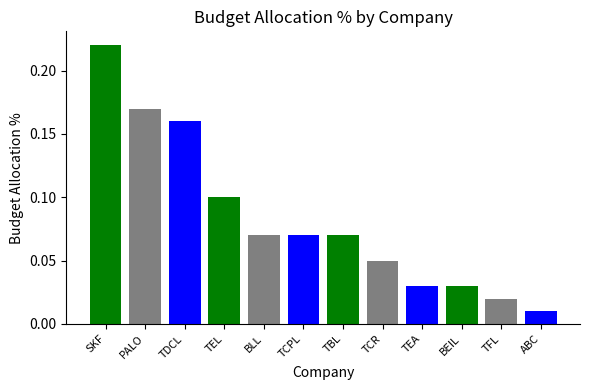

What is the change in value from TDCL to TCR?

-0.1